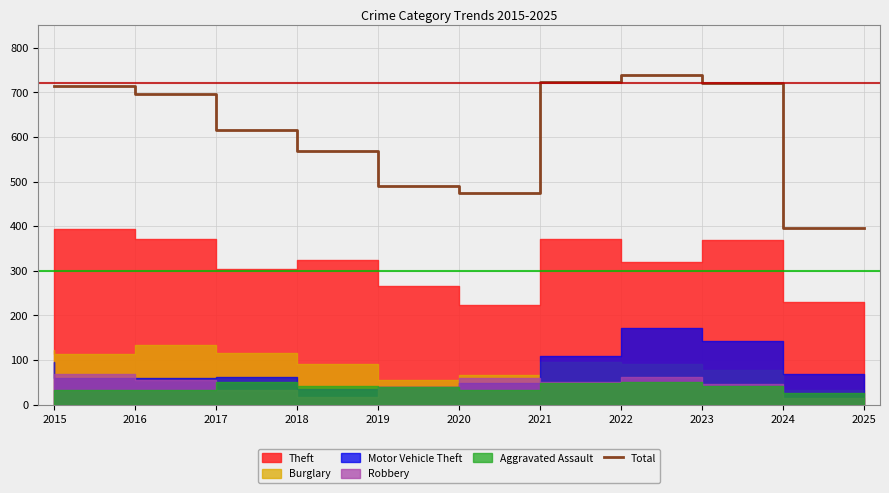

What is the maximum value shown in the chart?

739